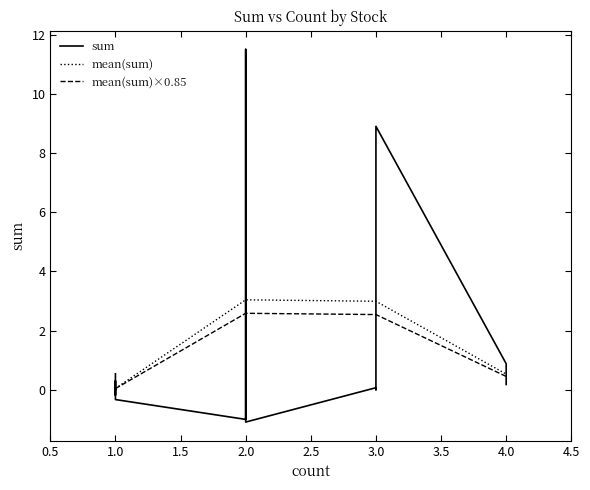

Does the chart display data point markers on the line(s)?

No